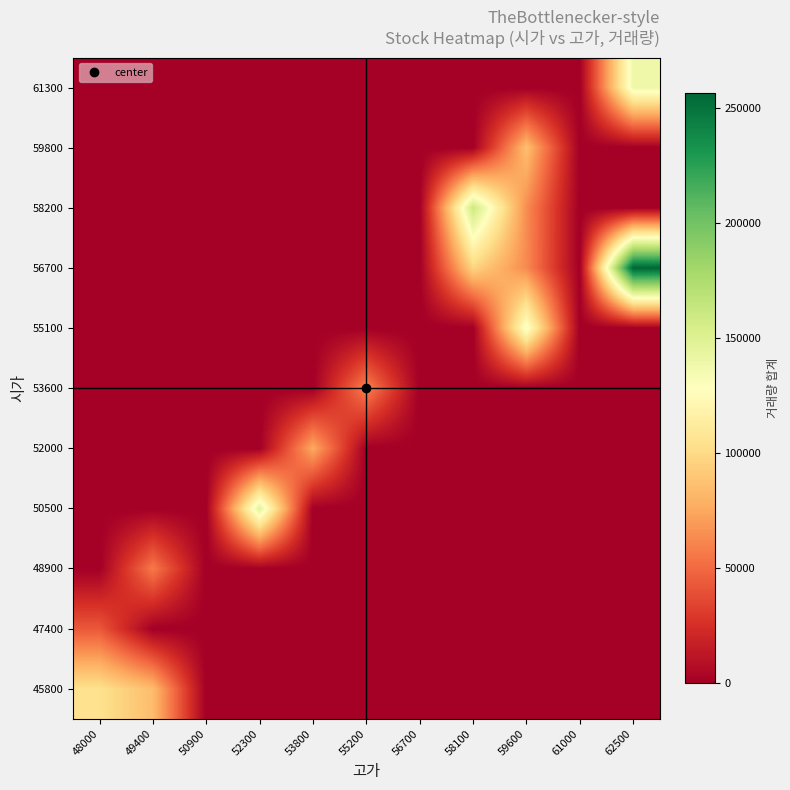

What is the greatest value displayed?

256395